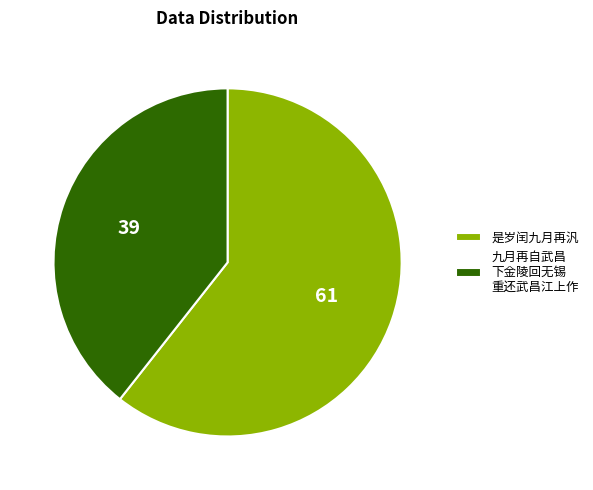

Does 是岁闰九月再汎 account for over 50% of the chart?

Yes